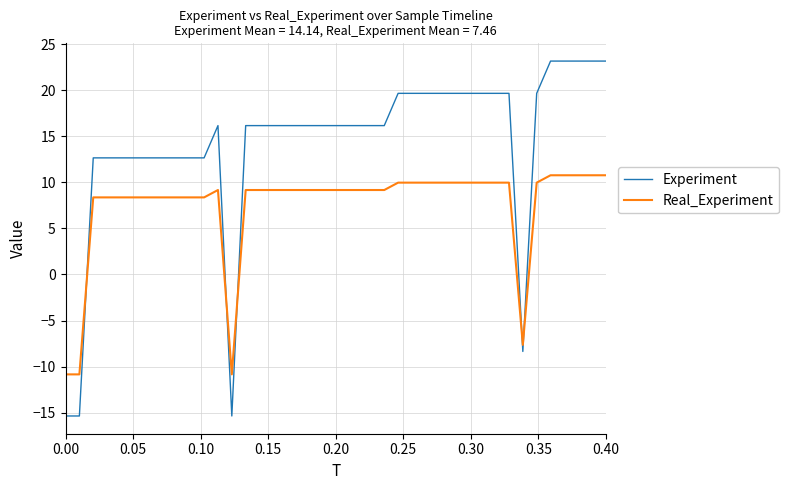

Rank the series by their average value, from lowest to highest.

Real_Experiment, Experiment